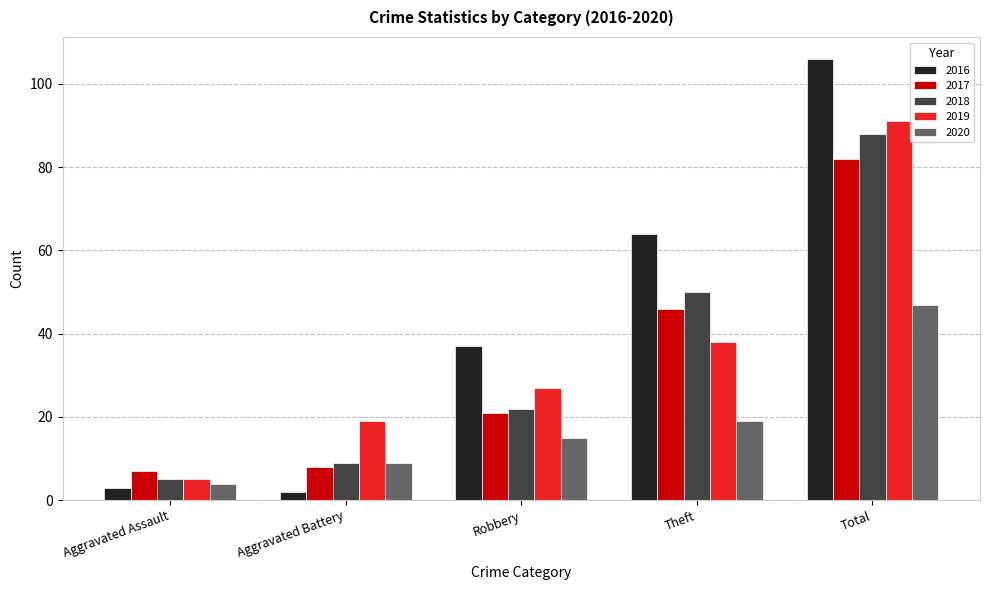

Are the bars grouped side by side (vs. stacked)?

Yes